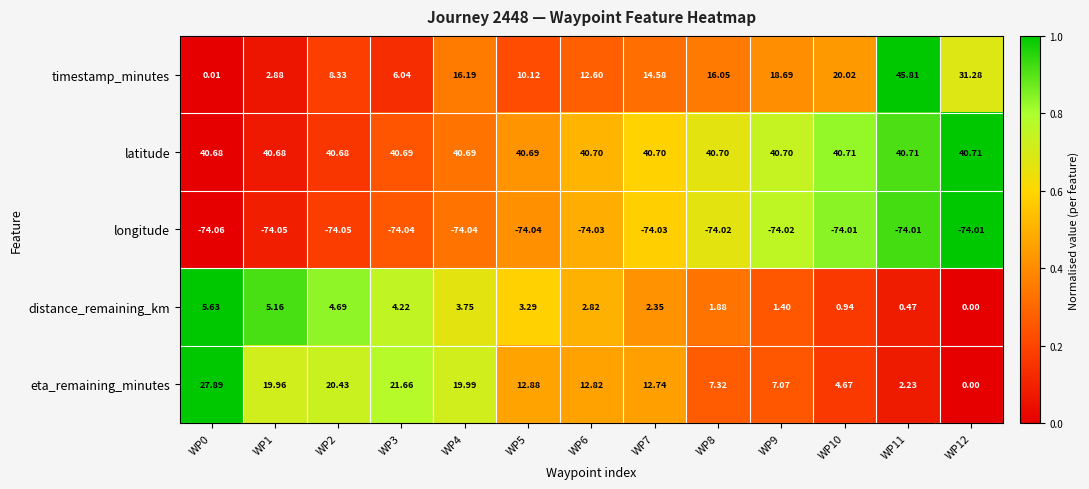

Rank the series by their maximum value, from highest to lowest.

timestamp_minutes, latitude, eta_remaining_minutes, distance_remaining_km, longitude